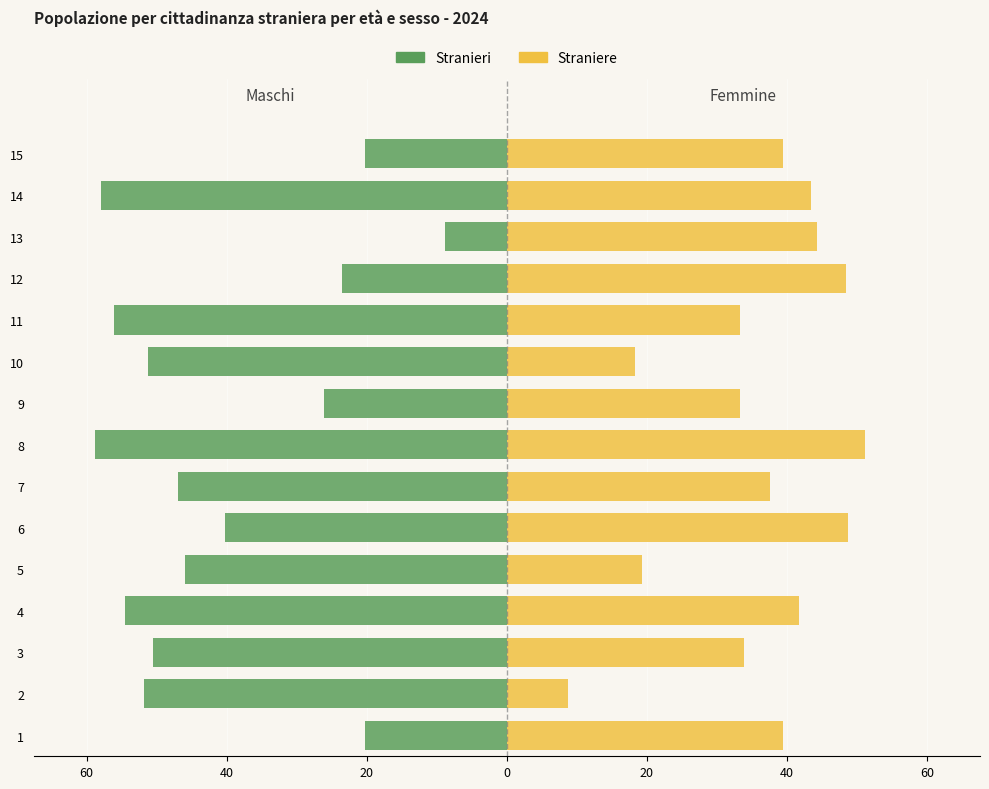

What is the difference between the maximum and minimum values in the Straniere series?

42.3